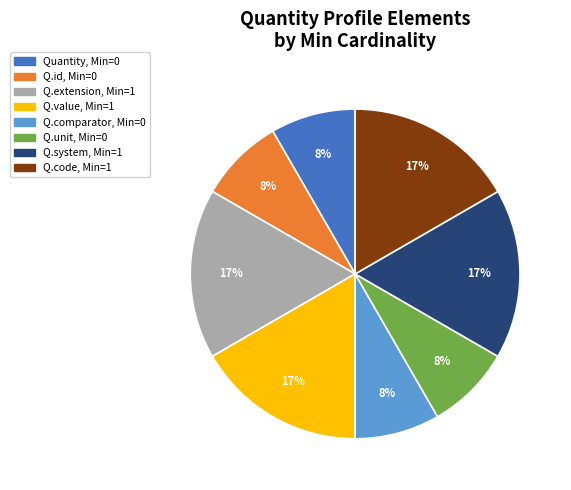

Is there any slice that represents more than half of the pie?

No